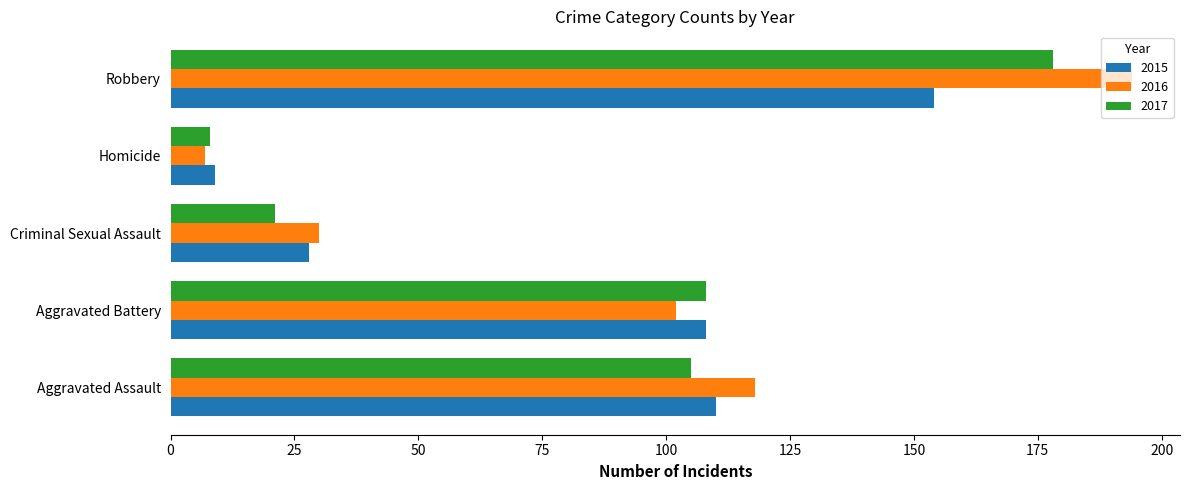

How many data points does each series have?

5